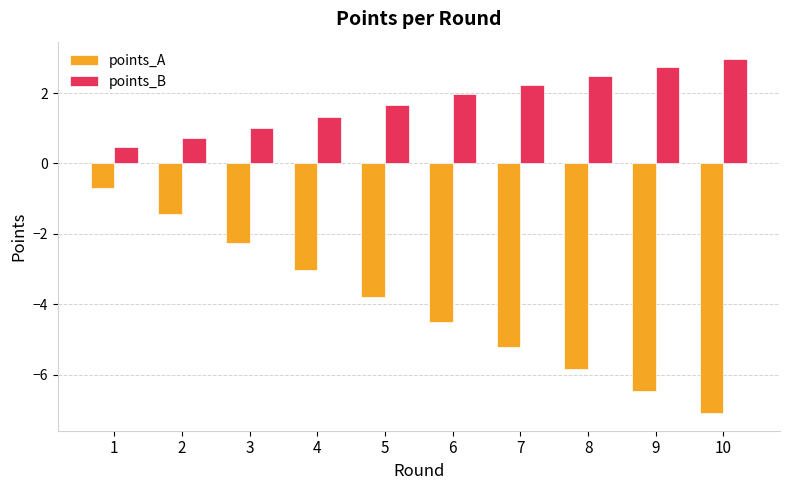

Which series has the widest spread of values?

points_A